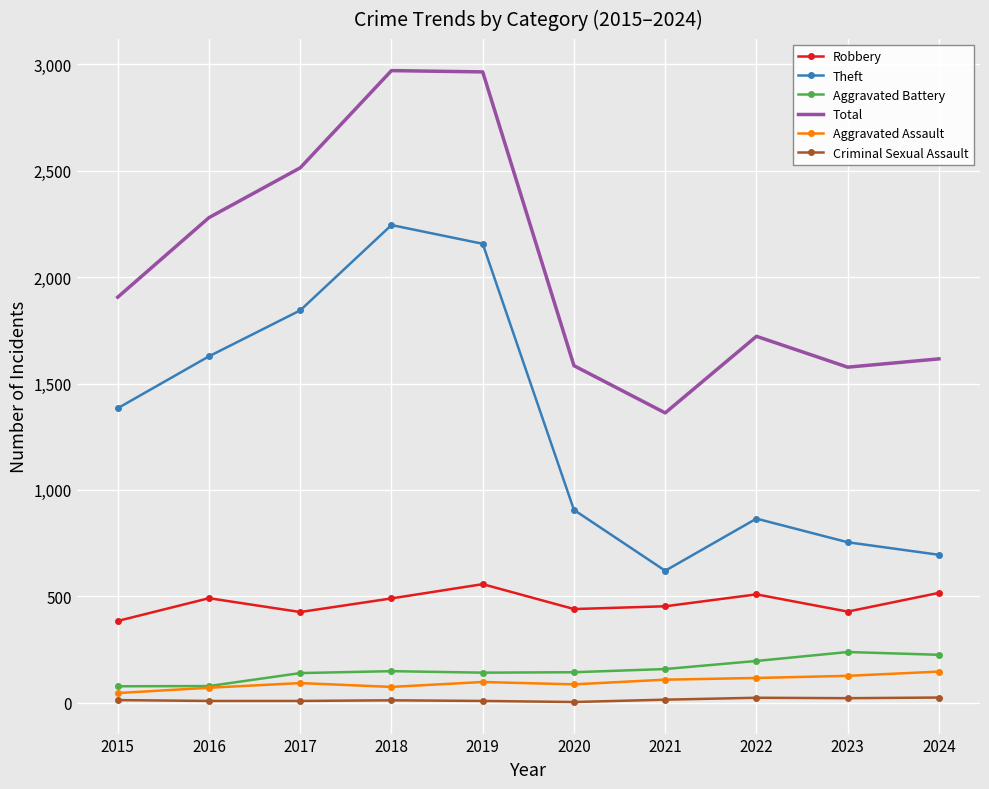

Which series changed the most between 2015 and 2016?

Total